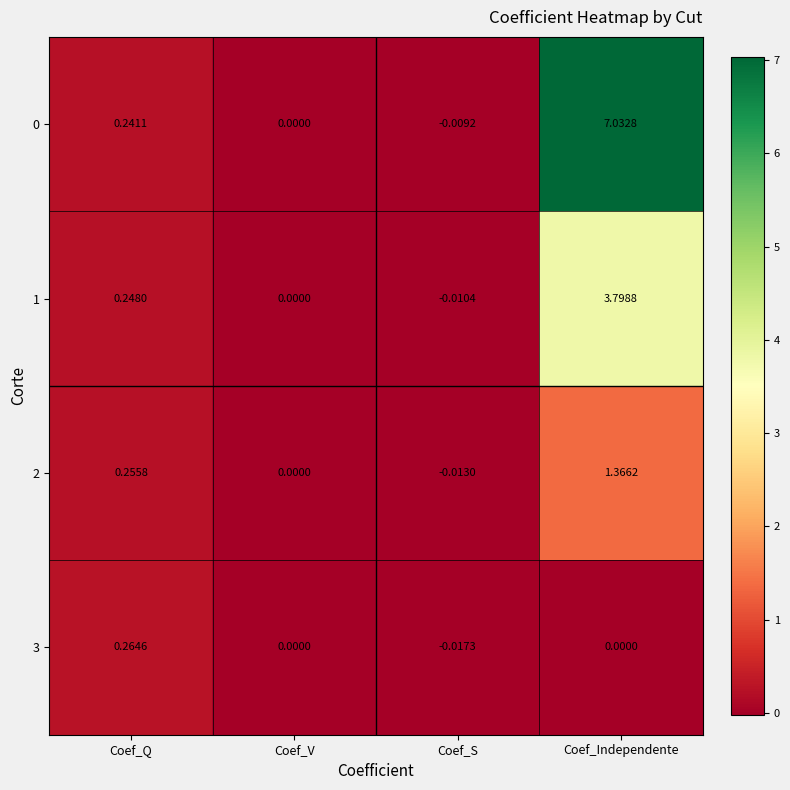

At which category is the sum across all series the highest?

Coef_Independente